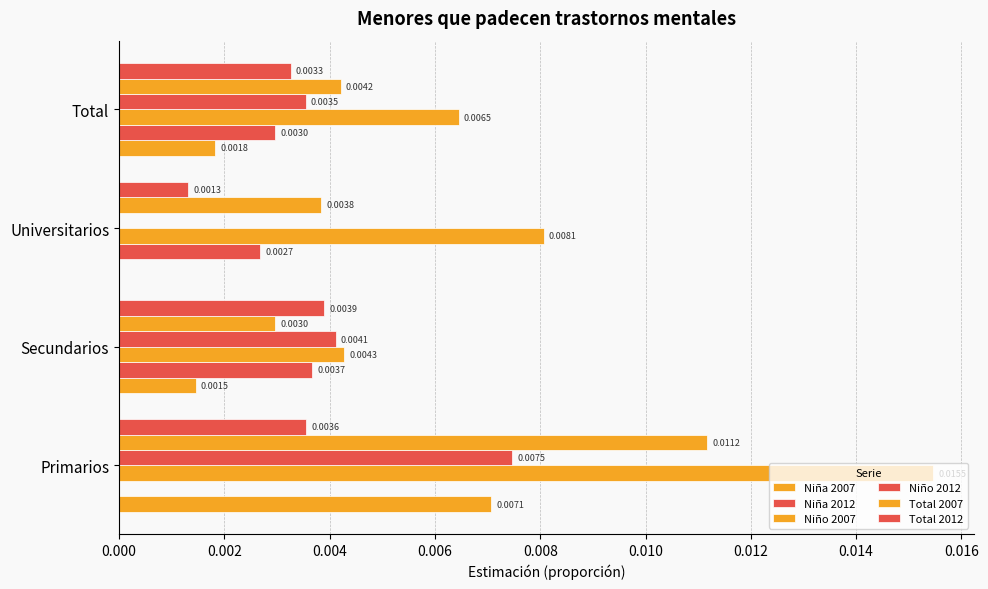

How many values in the Niña 2012 series exceed 0?

3